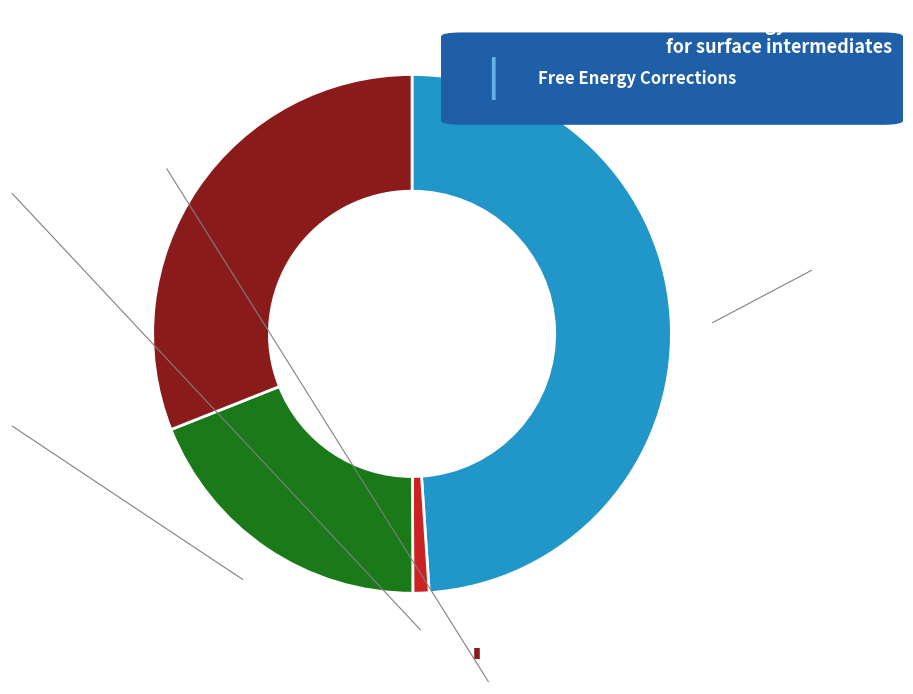

Is there any slice that represents more than half of the pie?

No